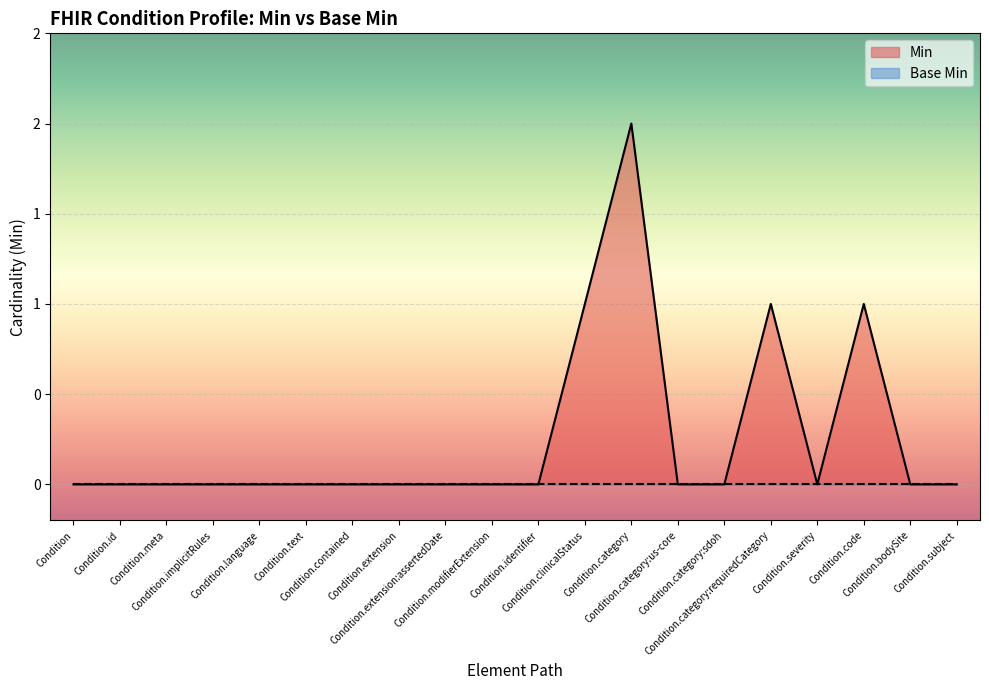

What is the difference between the maximum and minimum values?

2